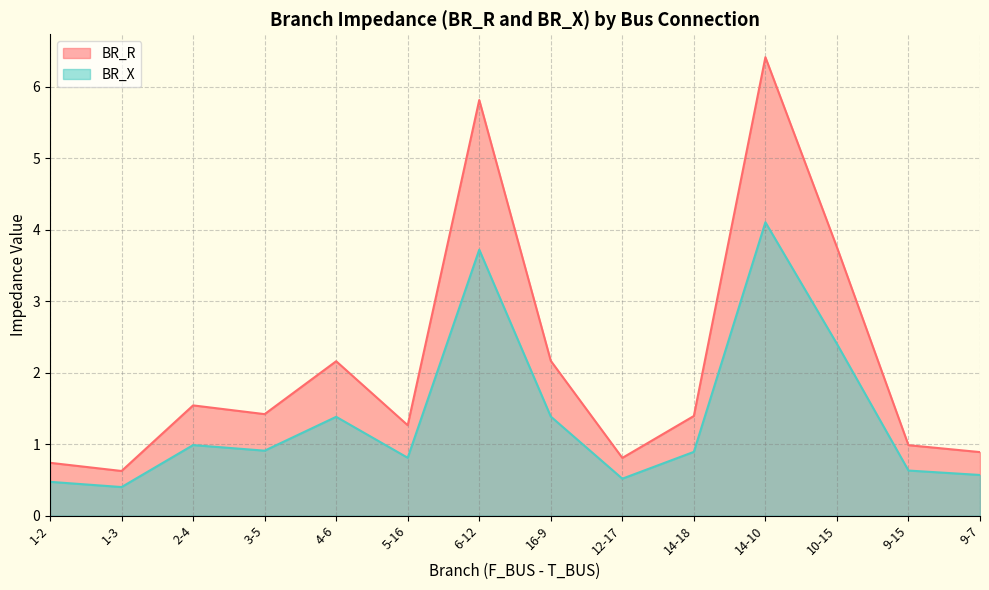

Where is the first local minimum for BR_X?

1-3